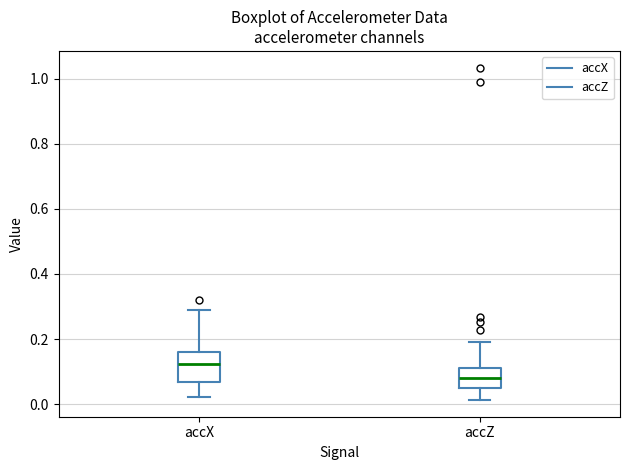

Reading left to right, read every box against the y-axis: the position of its median line, the range the box covers, and the ends of its whiskers. The values are not printed on the chart, so give them approximately, as read against the axis.

accX: median 0.12, box 0.06 to 0.16, whiskers 0.02 to 0.28
accZ: median 0.08, box 0.04 to 0.12, whiskers 0.02 to 0.20